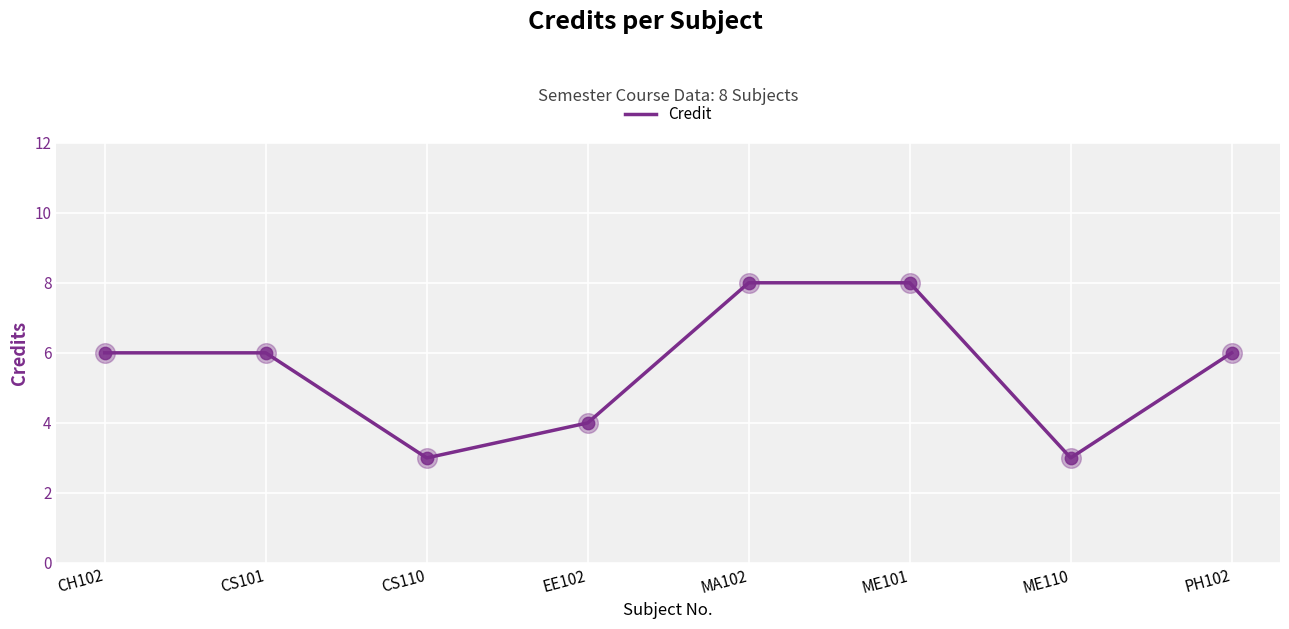

What is the ratio of the value at EE102 to the value at CS101?

0.7